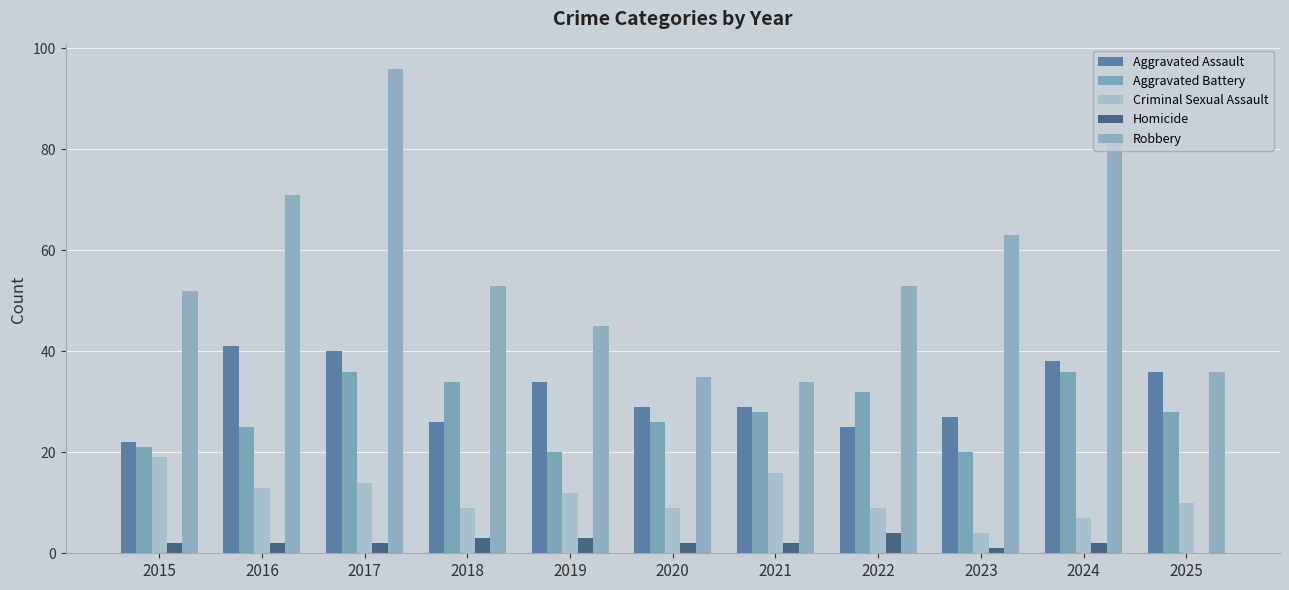

At how many categories does at least one series exceed 93?

1